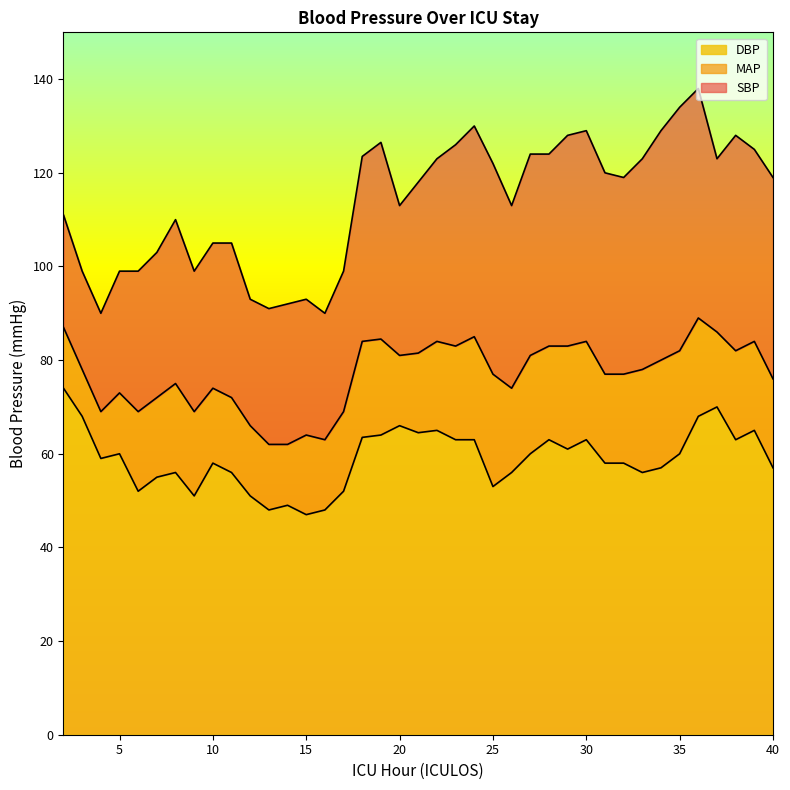

Where is SBP nearest to the value 114?

20